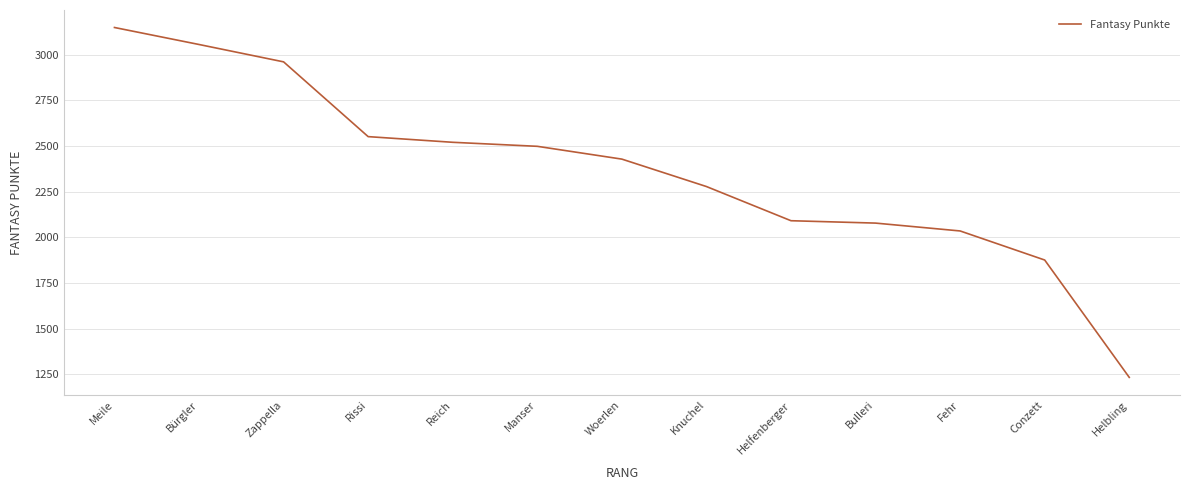

What is the ratio of the value at Meile to the value at Woerlen?

1.3